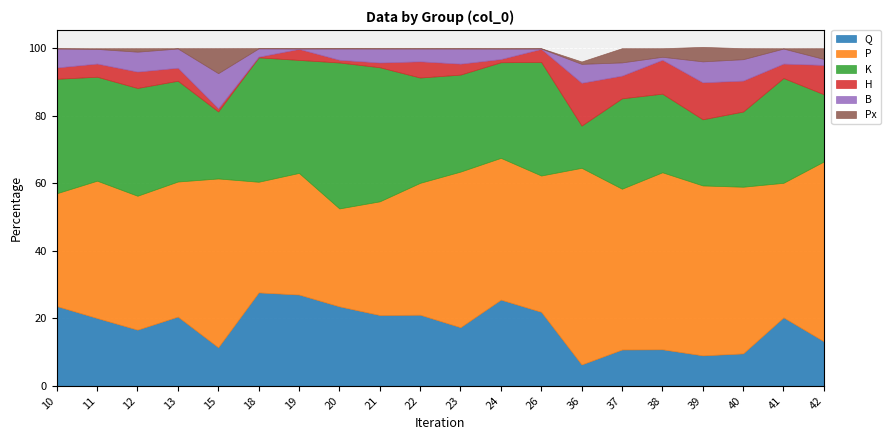

Is the value of P at 39 greater than the value of Px at 13?

Yes